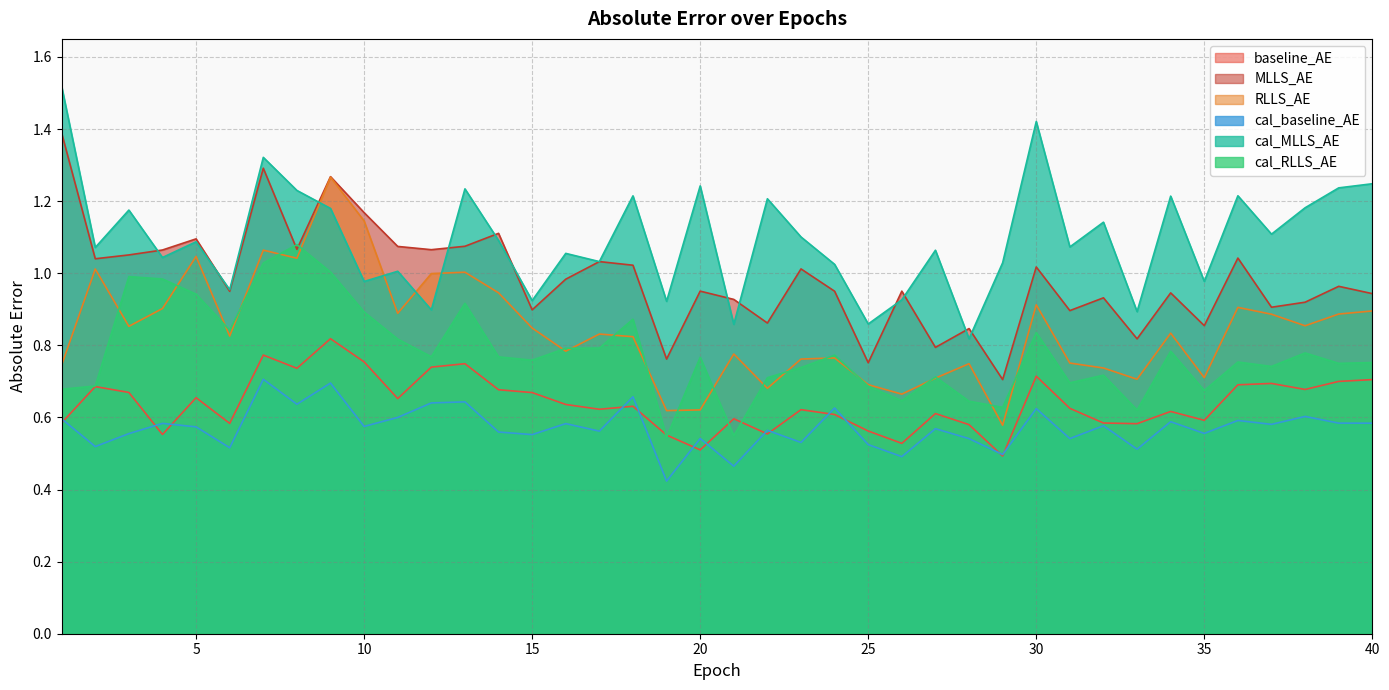

The cal_baseline_AE series shows 0.7 at 18. True or false?

True